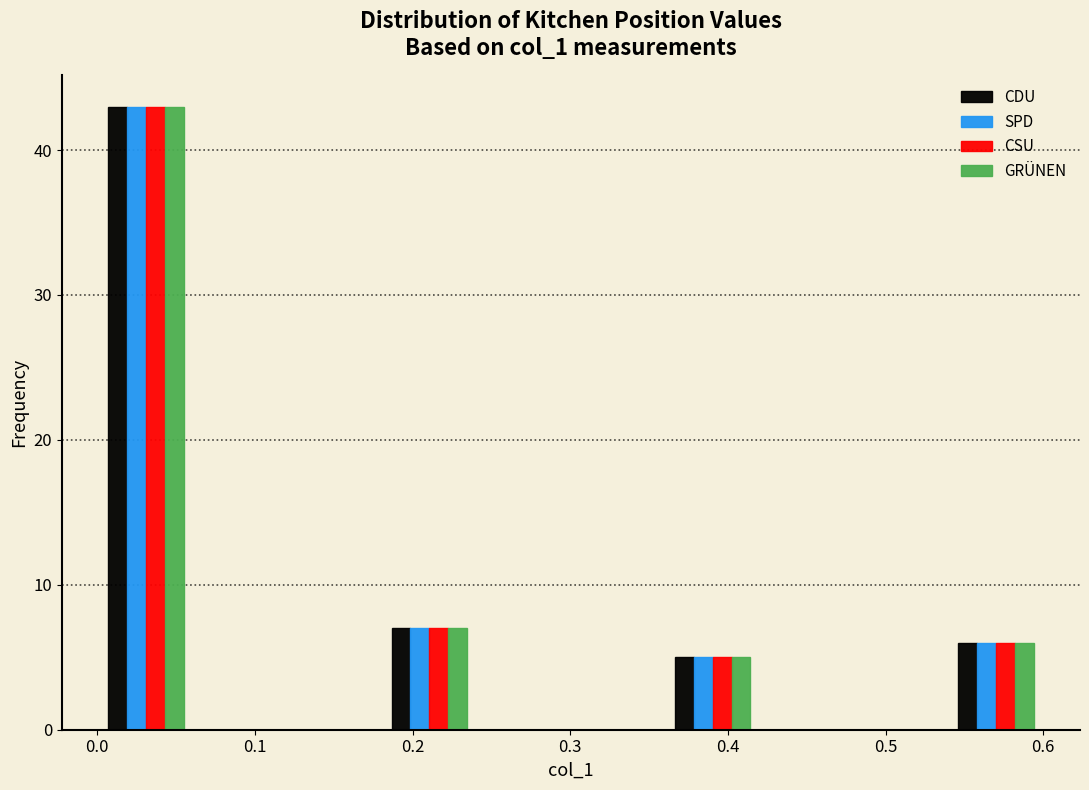

Reading left to right, transcribe this chart: for each range on the x-axis, give the height of each series' bar. Neither the bar edges nor the heights are printed on the chart, so give them approximately, as read against the axes.

0.00 to 0.06: CDU=43	SPD=43	CSU=43	GRÜNEN=43
0.06 to 0.12: CDU=0	SPD=0	CSU=0	GRÜNEN=0
0.12 to 0.18: CDU=0	SPD=0	CSU=0	GRÜNEN=0
0.18 to 0.24: CDU=7	SPD=7	CSU=7	GRÜNEN=7
0.24 to 0.30: CDU=0	SPD=0	CSU=0	GRÜNEN=0
0.30 to 0.36: CDU=0	SPD=0	CSU=0	GRÜNEN=0
0.36 to 0.42: CDU=5	SPD=5	CSU=5	GRÜNEN=5
0.42 to 0.48: CDU=0	SPD=0	CSU=0	GRÜNEN=0
0.48 to 0.54: CDU=0	SPD=0	CSU=0	GRÜNEN=0
0.54 to 0.60: CDU=6	SPD=6	CSU=6	GRÜNEN=6